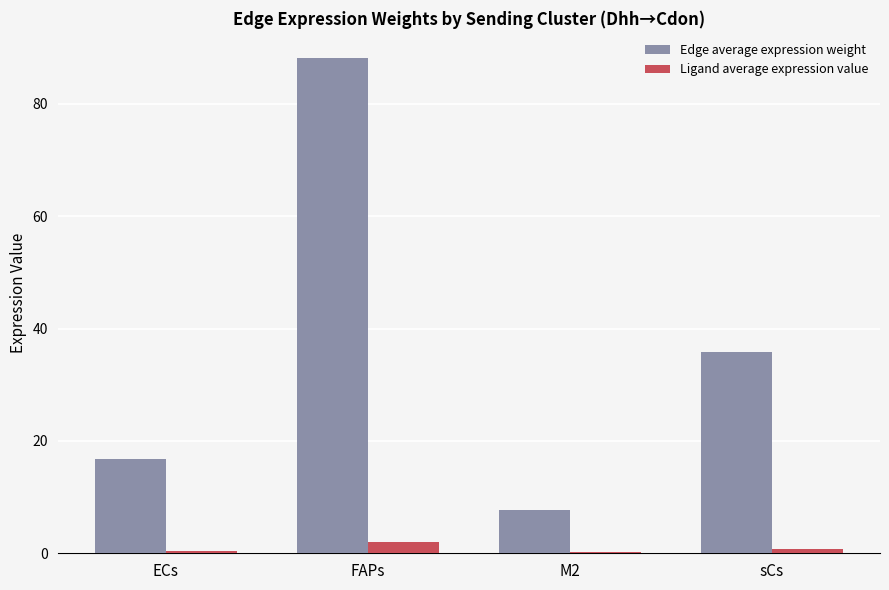

Which series has the largest total across all categories?

Edge average expression weight